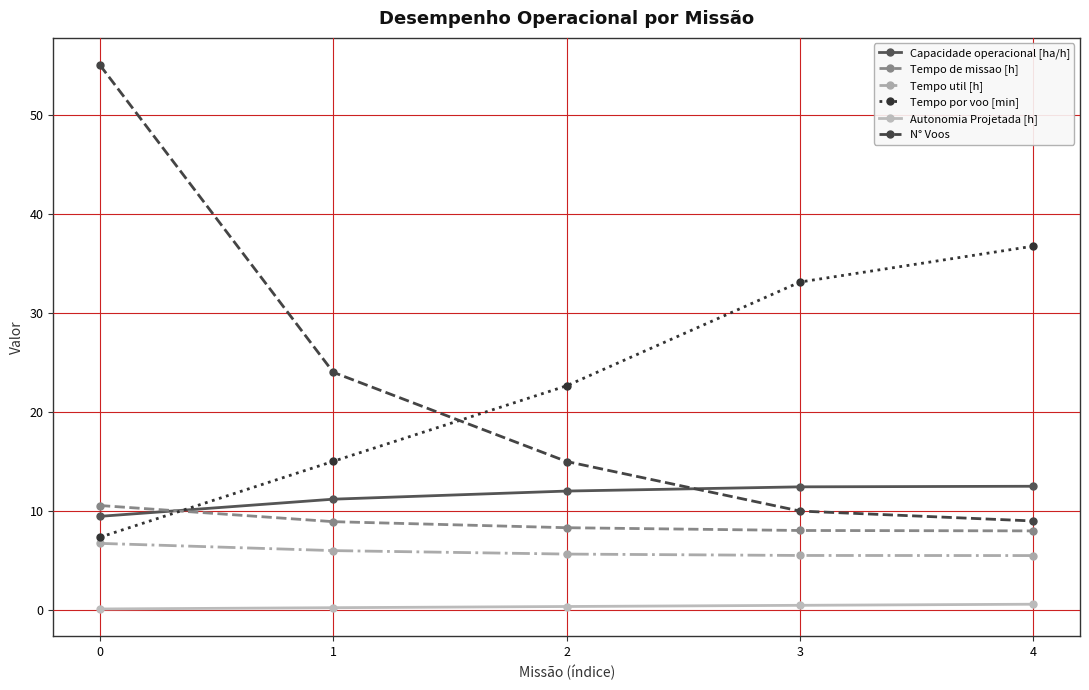

Count the number of data series in this chart.

6